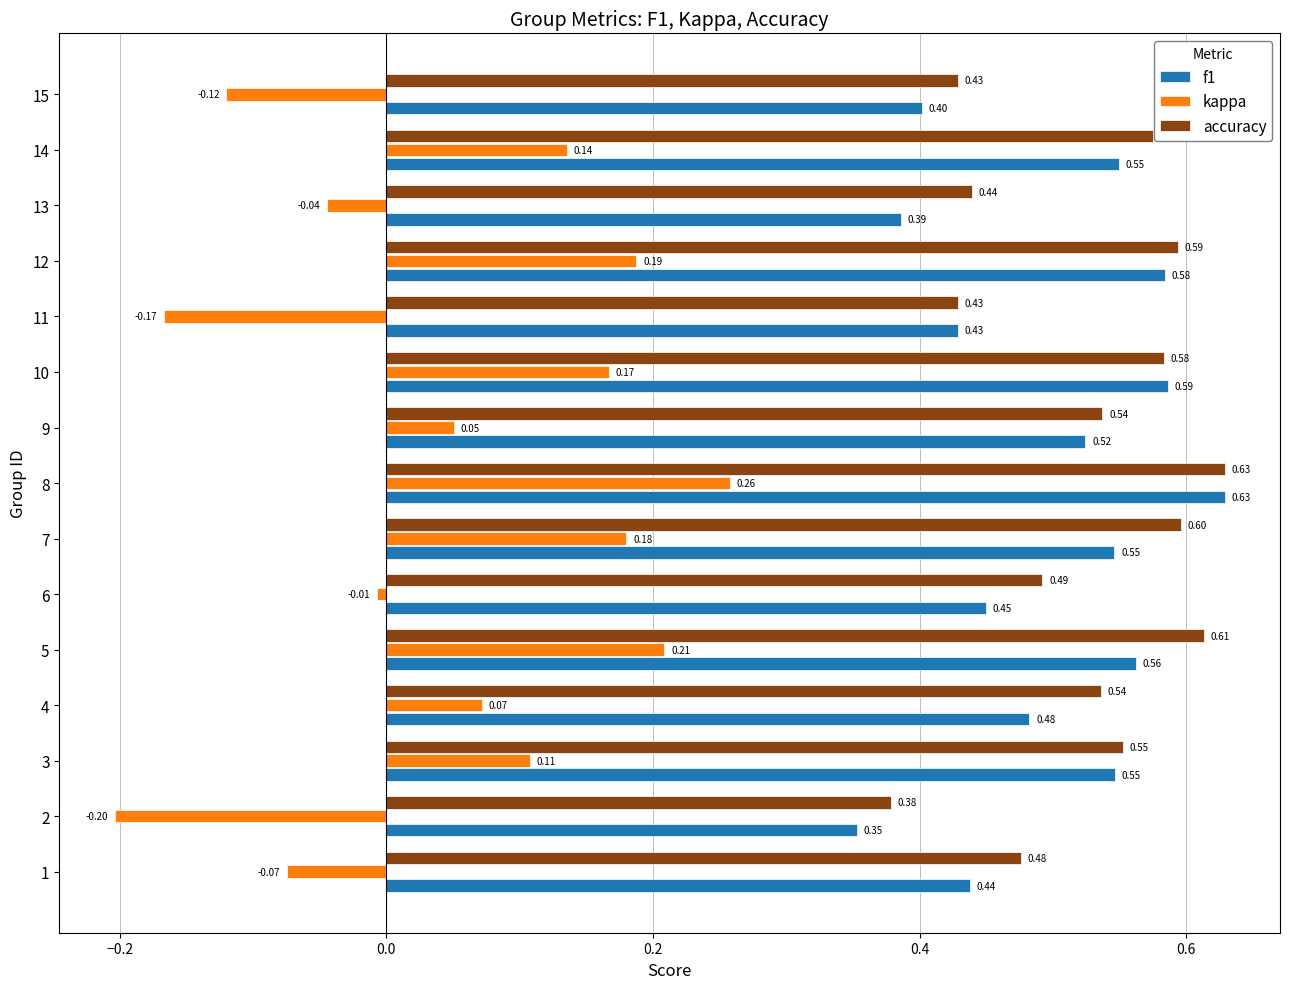

What is the difference between the highest and lowest values at 1?

0.6